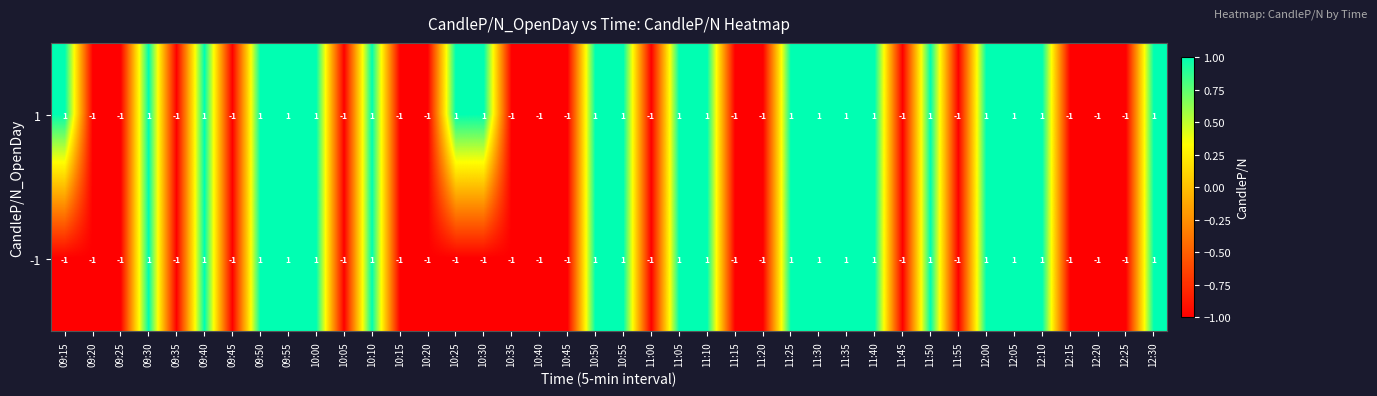

How many 1 values are between -1 and 1?

40